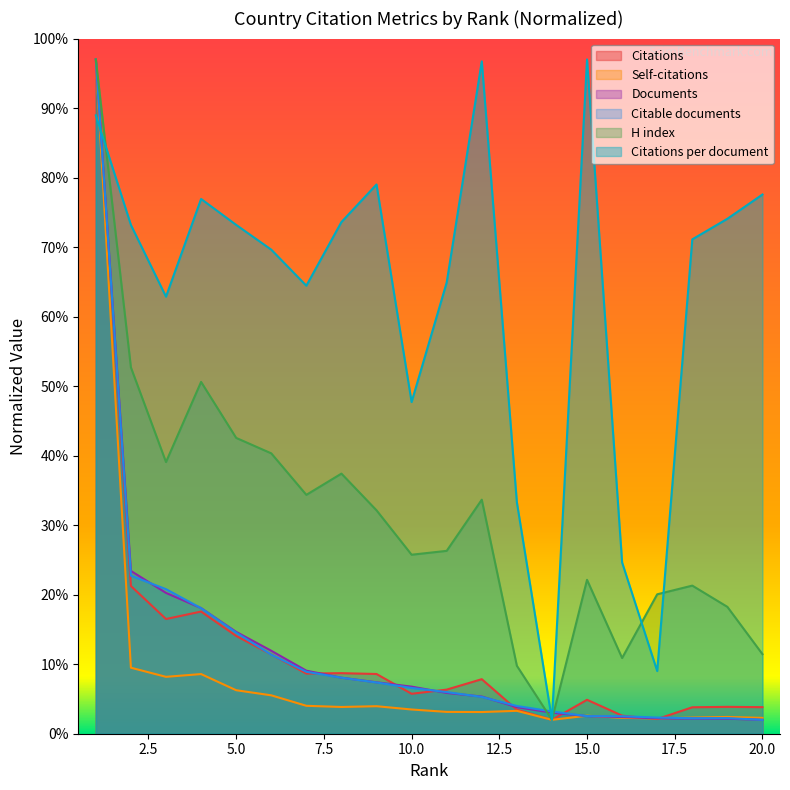

What is the value of the Citations per document point at the 9th from the left?

79.0